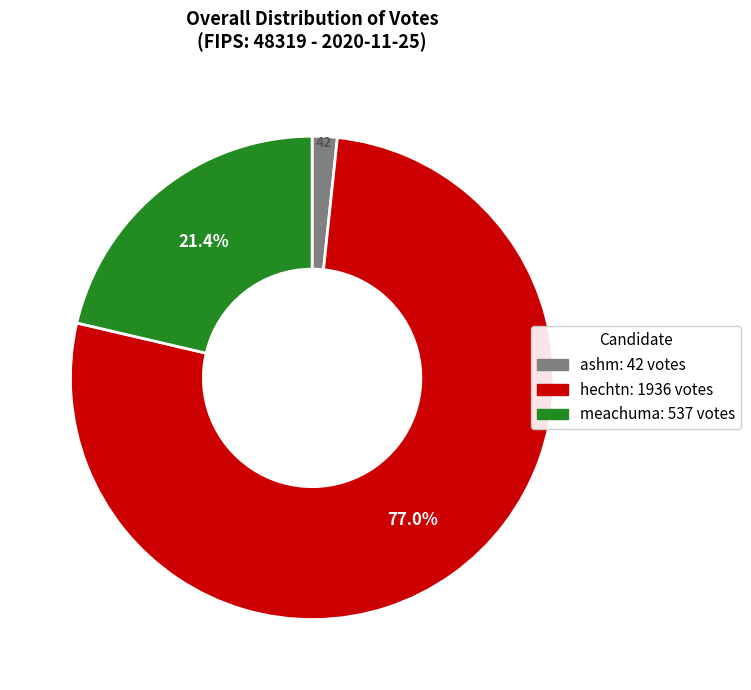

Rank the categories by value from highest to lowest.

hechtn, meachuma, ashm